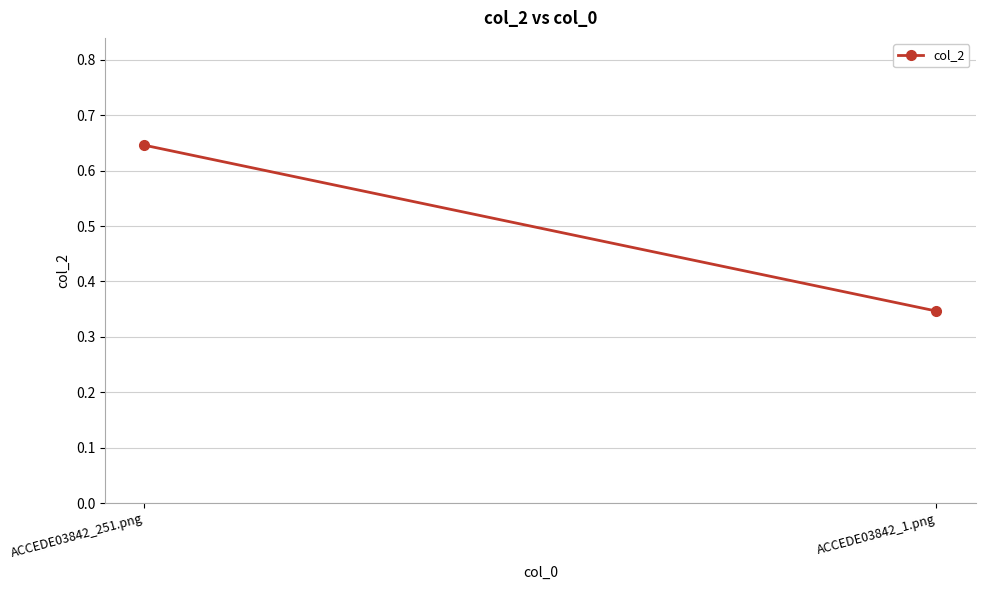

Which label corresponds to the largest value in the chart?

ACCEDE03842_251.png